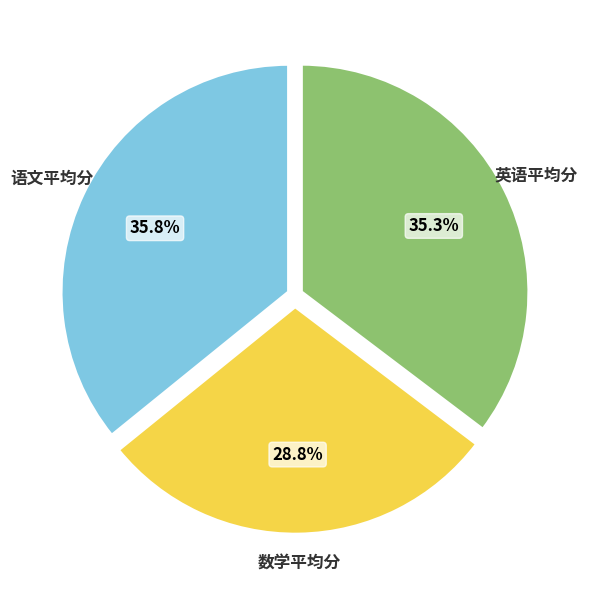

True or false: 英语平均分 accounts for 49% of the total.

False